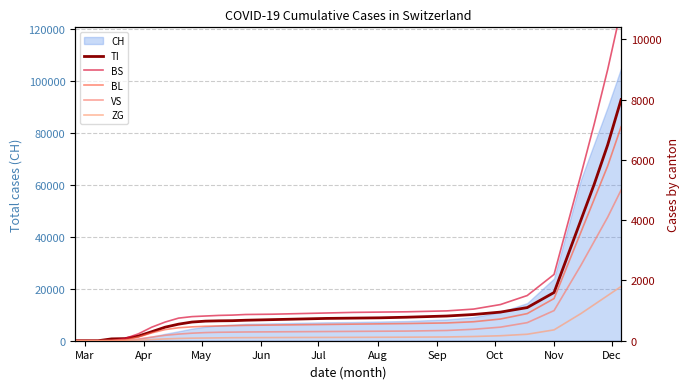

Is it true that CH equals 0 at Mar?

True